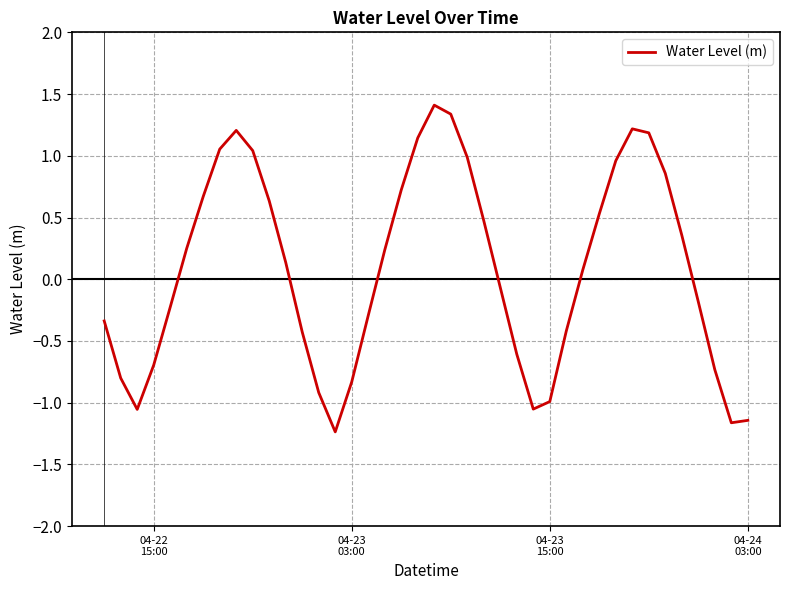

What is the minimum value shown in the chart?

-1.2